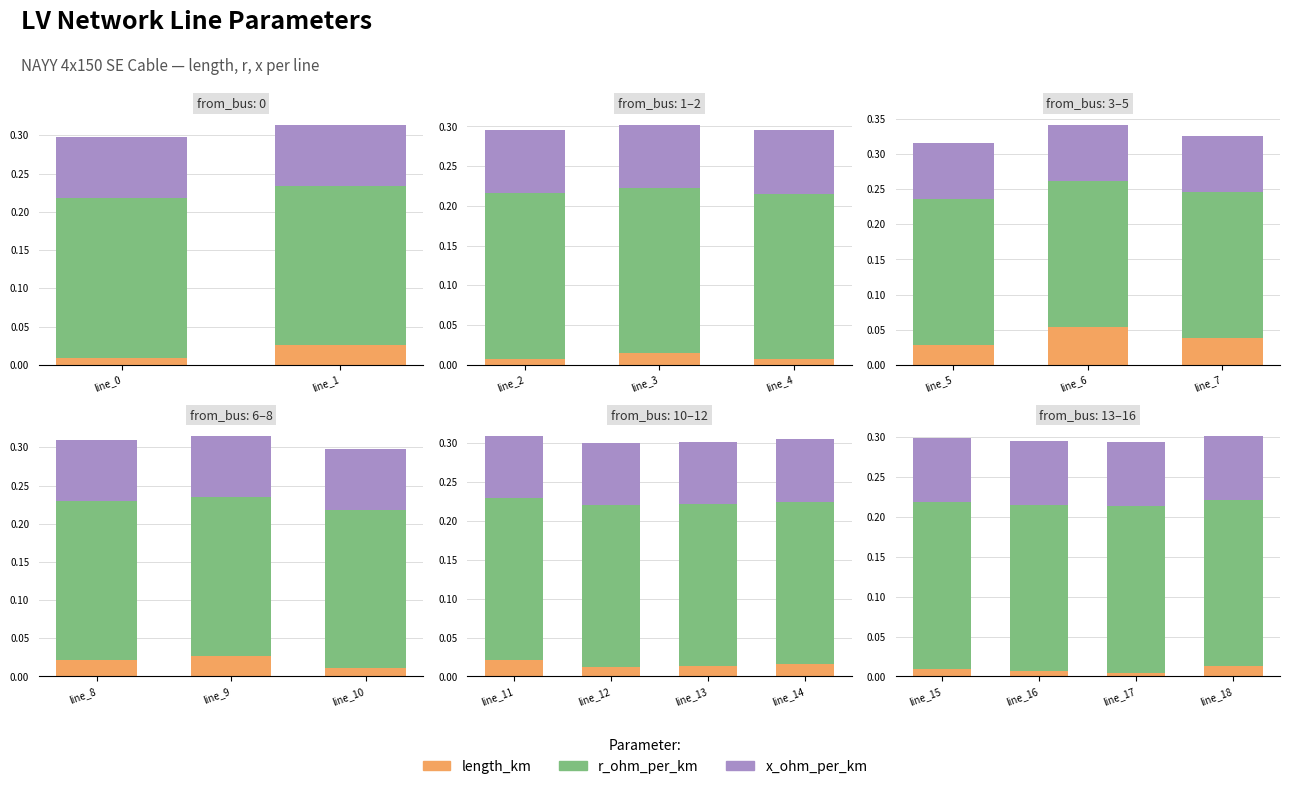

The r_ohm_per_km series shows 0.1 at line_17. True or false?

False